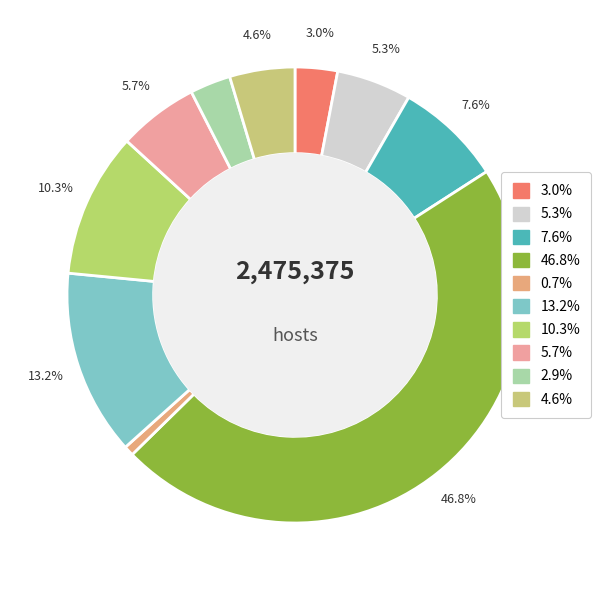

How many slices are in this pie chart?

10